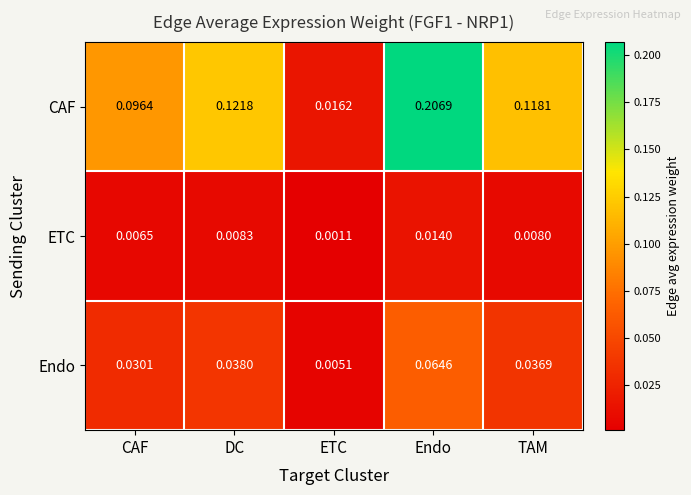

List the series in order of their overall mean, highest first.

CAF, Endo, ETC